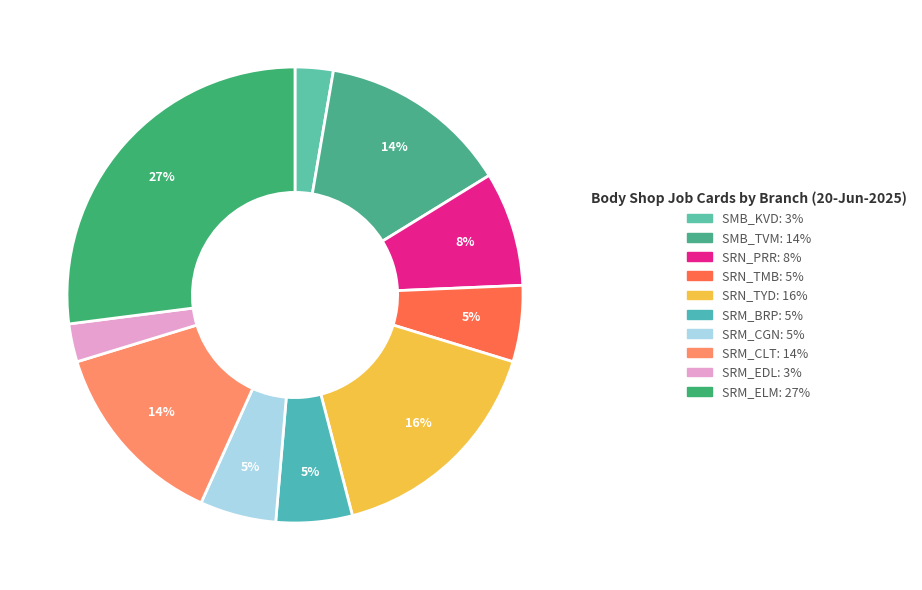

Is there any slice that represents more than half of the pie?

No